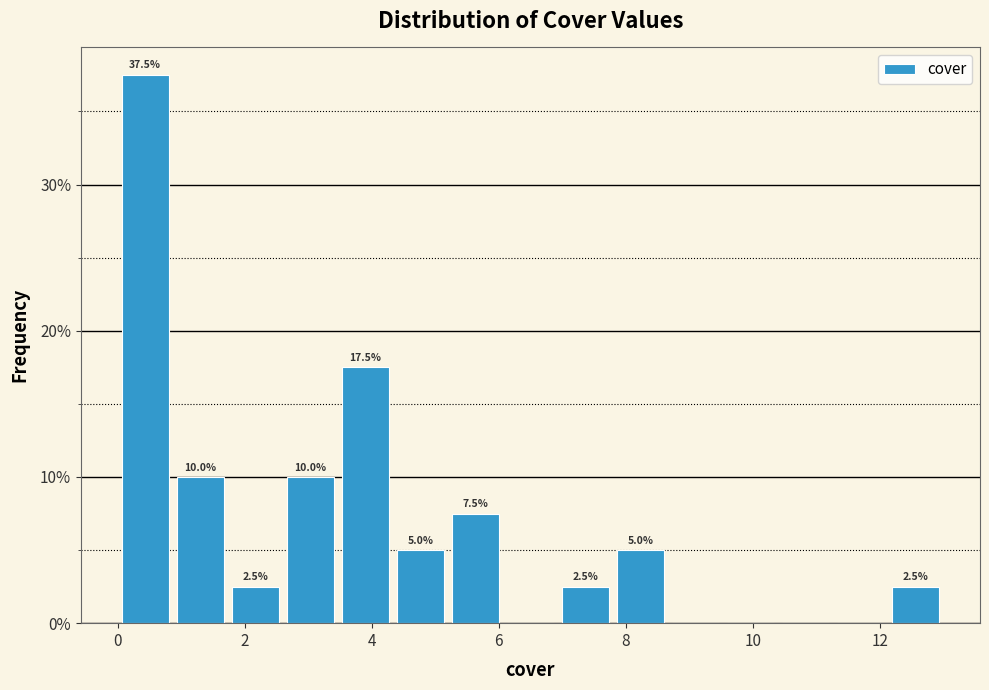

Over which range of the x-axis is the bar tallest?

0.0 to 0.8